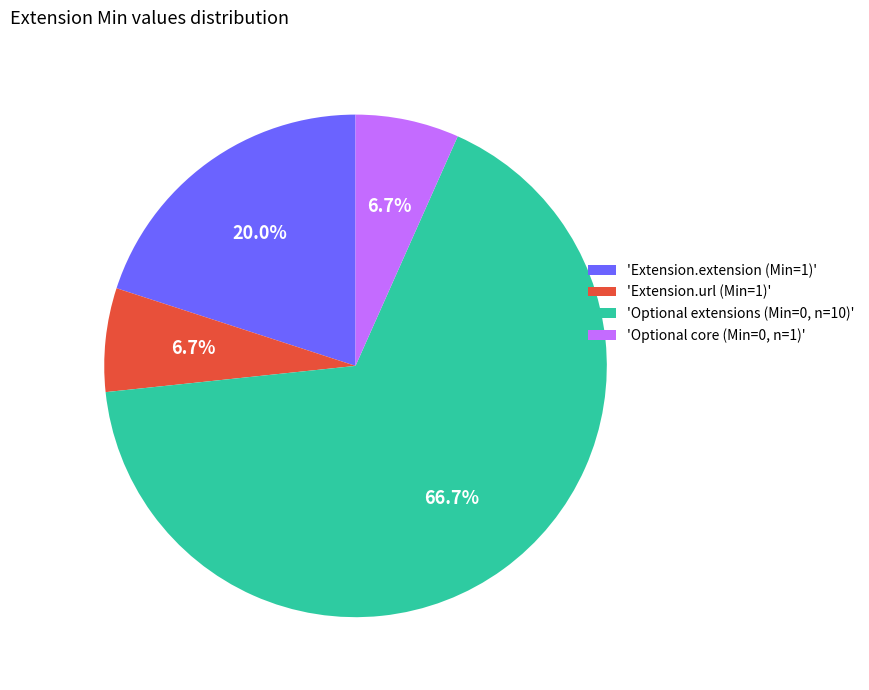

Which slice is the largest?

'Optional extensions (Min=0, n=10)'